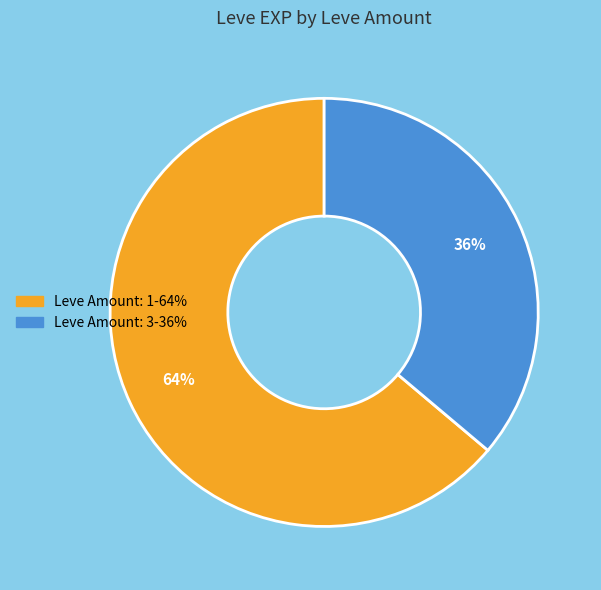

To the nearest percent, what is the average slice percentage?

50%